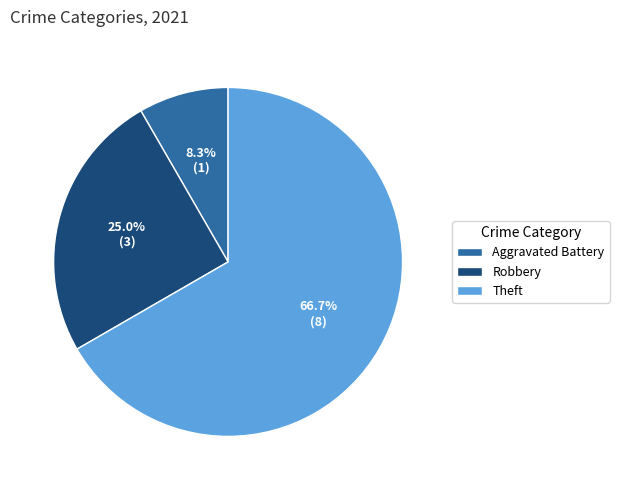

Rank the categories by value from lowest to highest.

Aggravated Battery, Robbery, Theft